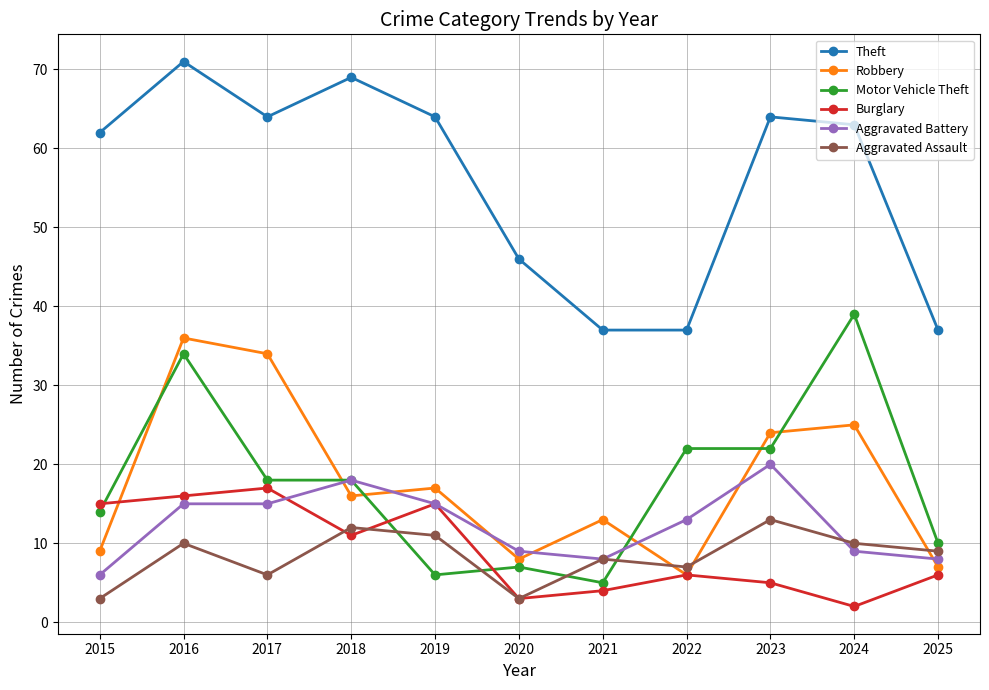

What is the value of the Aggravated Battery point at the 1st from the left?

6